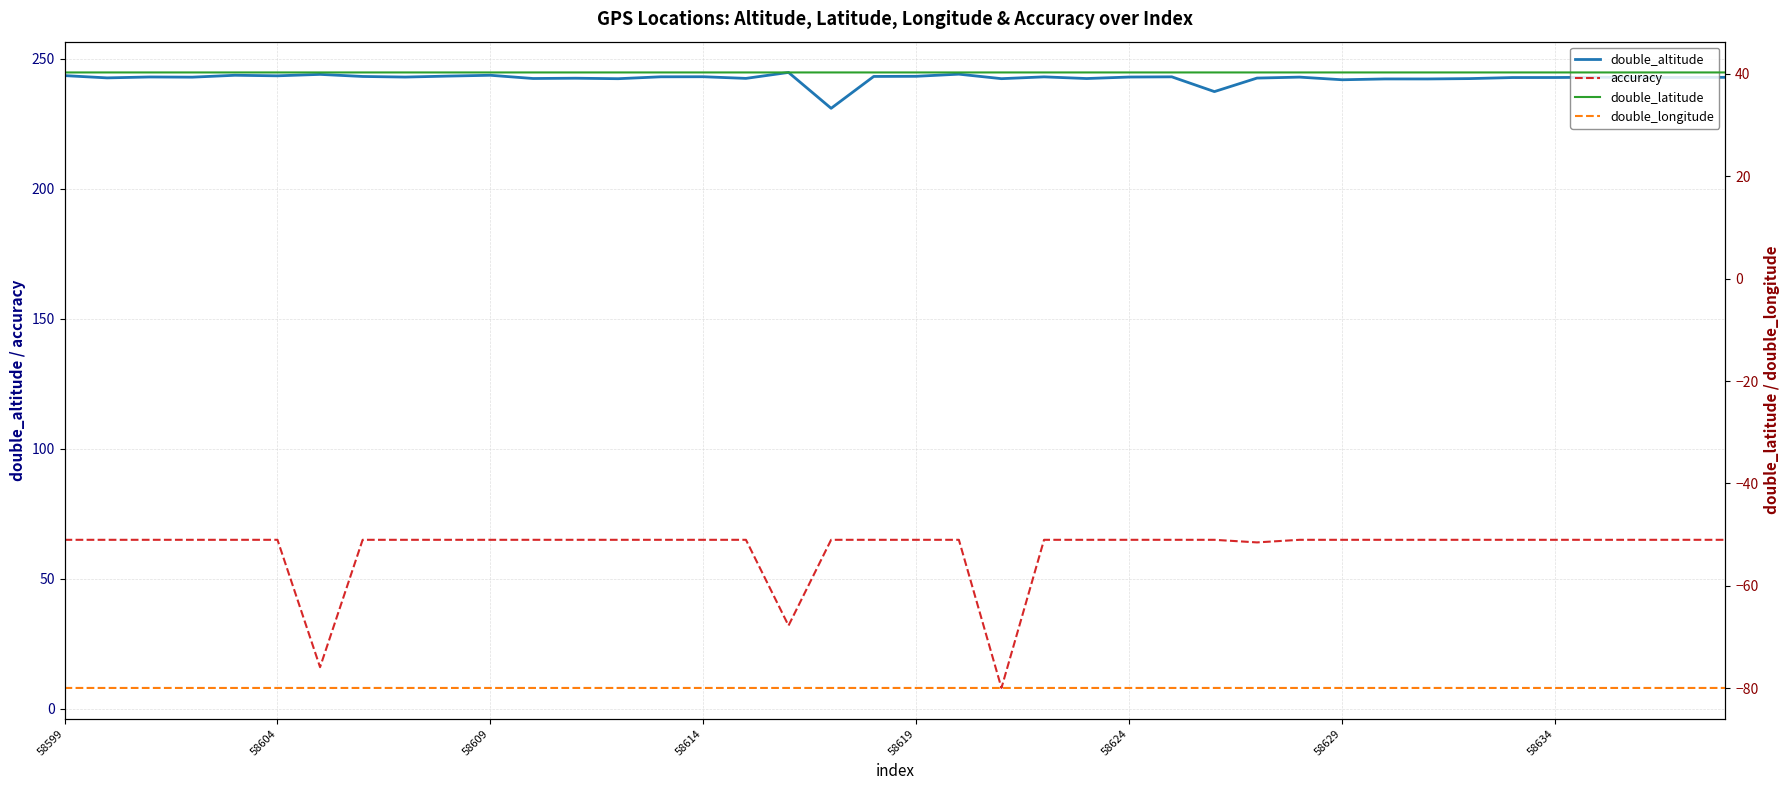

What is the lowest value of the double_altitude series?

231.0